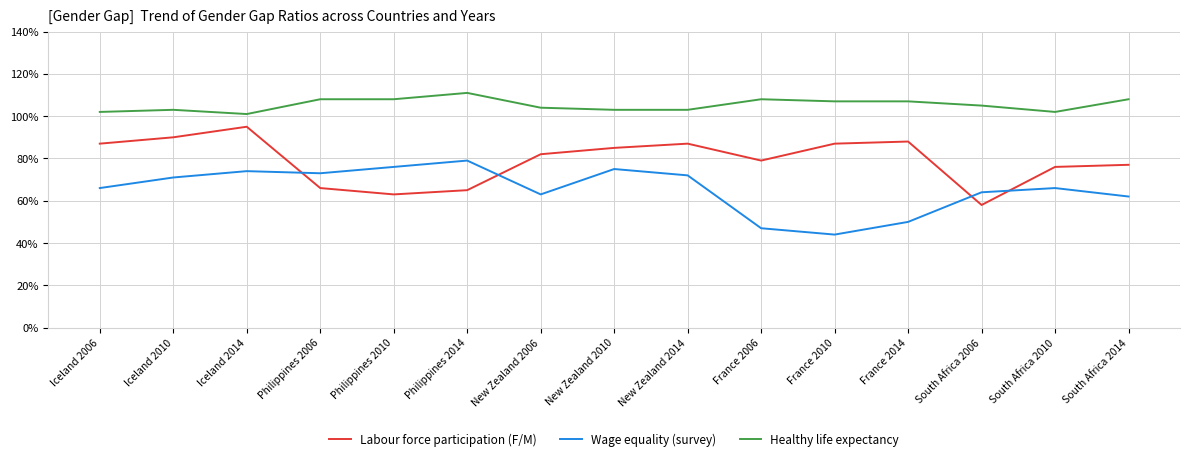

Is this an area chart (filled region under the line)?

No